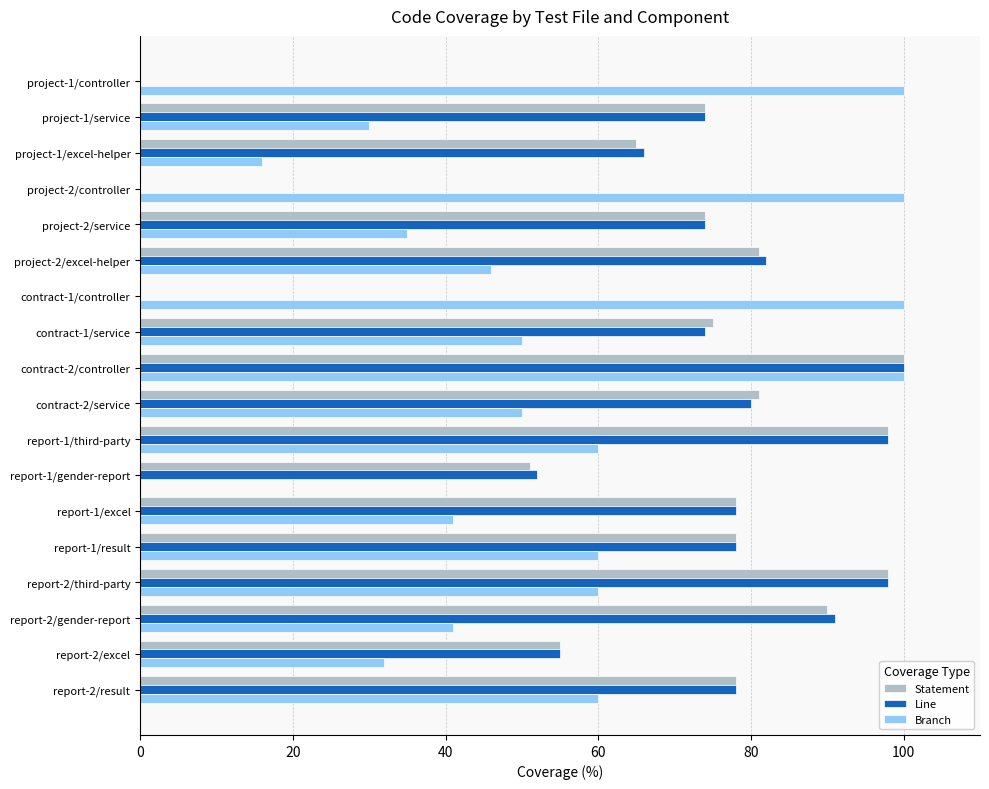

Between project-1/excel-helper and contract-2/controller, which series saw the biggest shift?

Branch